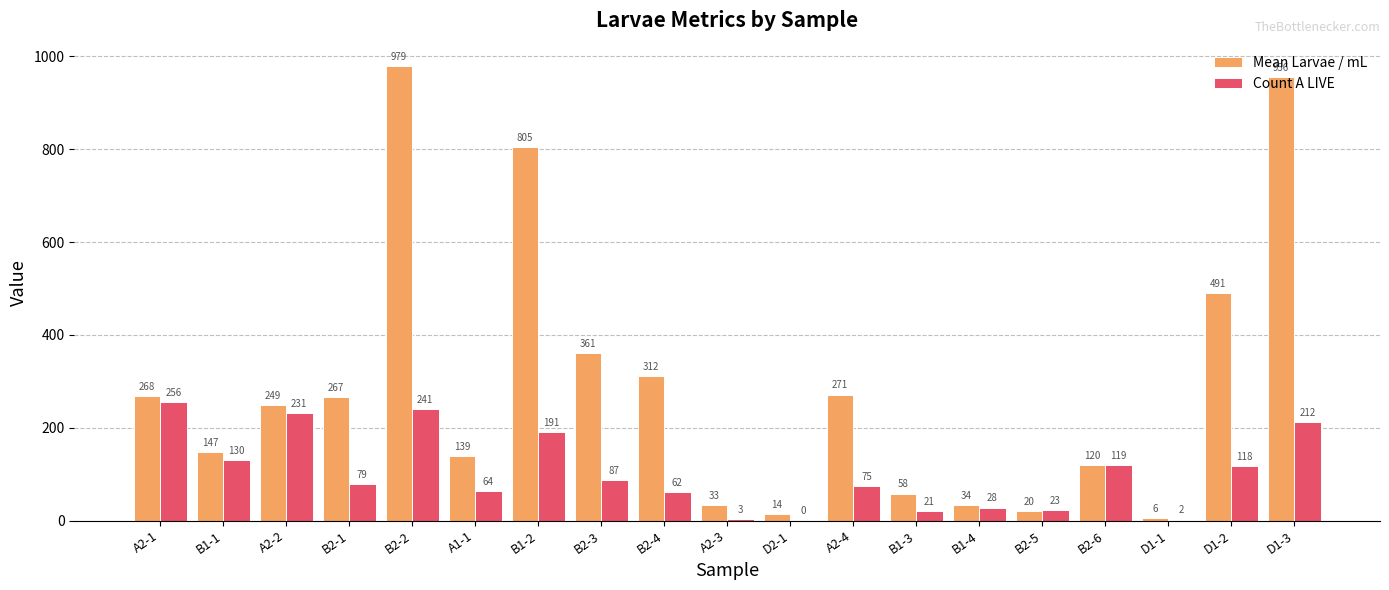

Is it true that Mean Larvae / mL equals 271.4 at A2-4?

True